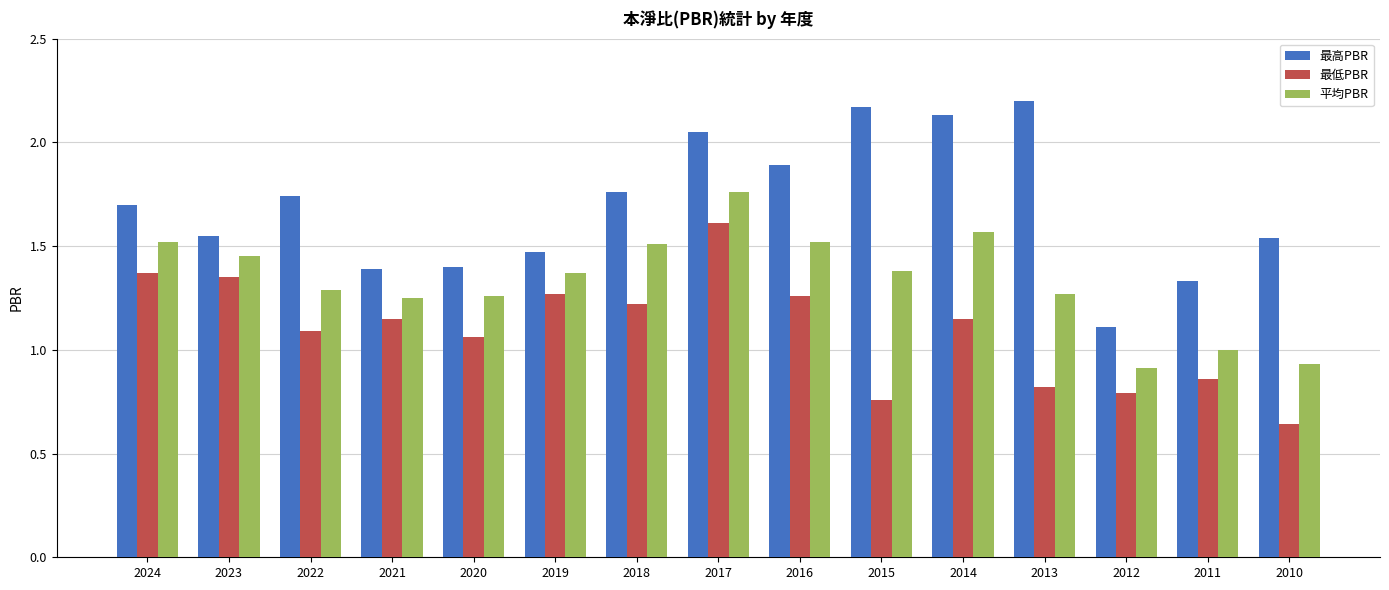

Which category has the highest value in the 最低PBR series?

2017